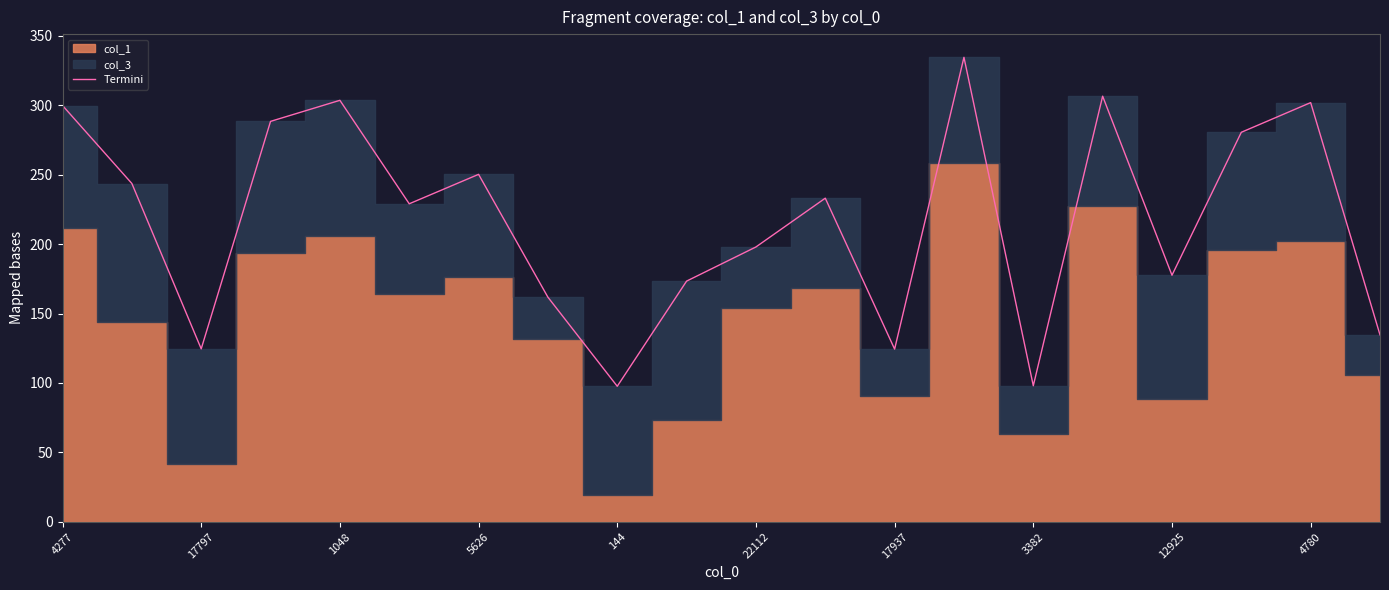

Reading left to right, extract all data points from this chart.

299.9	243.7	124.6	288.5	303.7	229.1	250.3	161.8	97.6	173.4	198.0	233.1	124.4	334.6	98.0	306.6	177.6	280.6	302.0	134.6